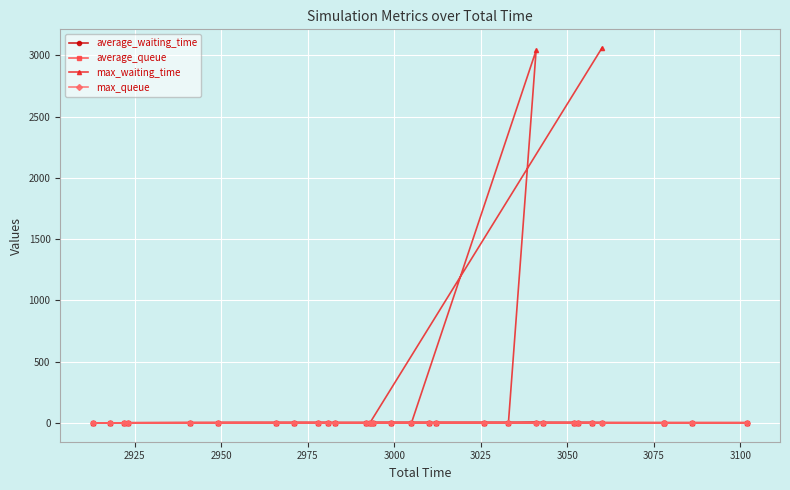

True or false: average_queue and max_queue intersect in this chart.

False